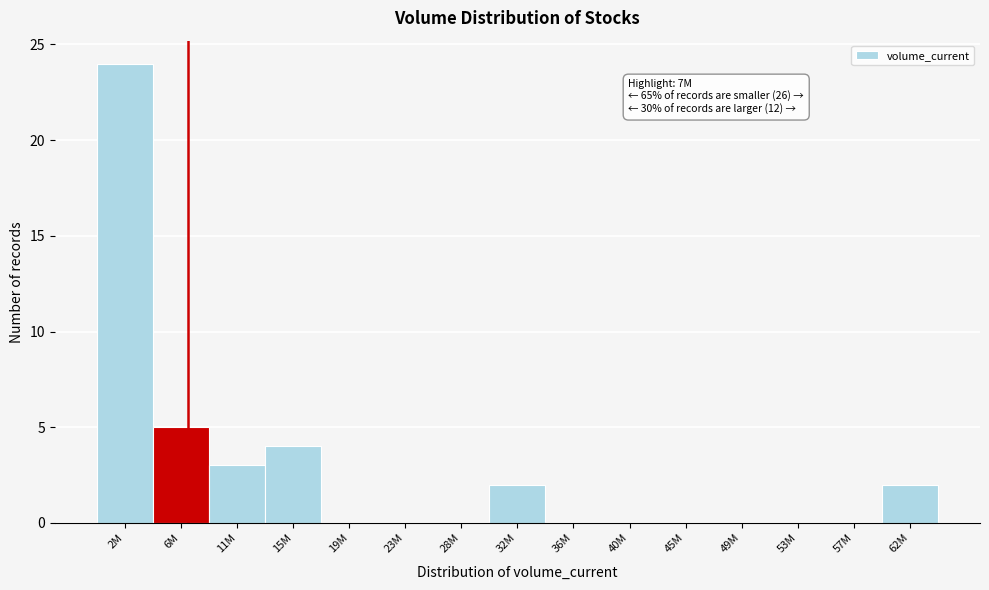

Reading left to right, what are all the values shown in this chart?

2M=24	6M=5	11M=3	15M=4	19M=0	23M=0	28M=0	32M=2	36M=0	40M=0	45M=0	49M=0	53M=0	57M=0	62M=2